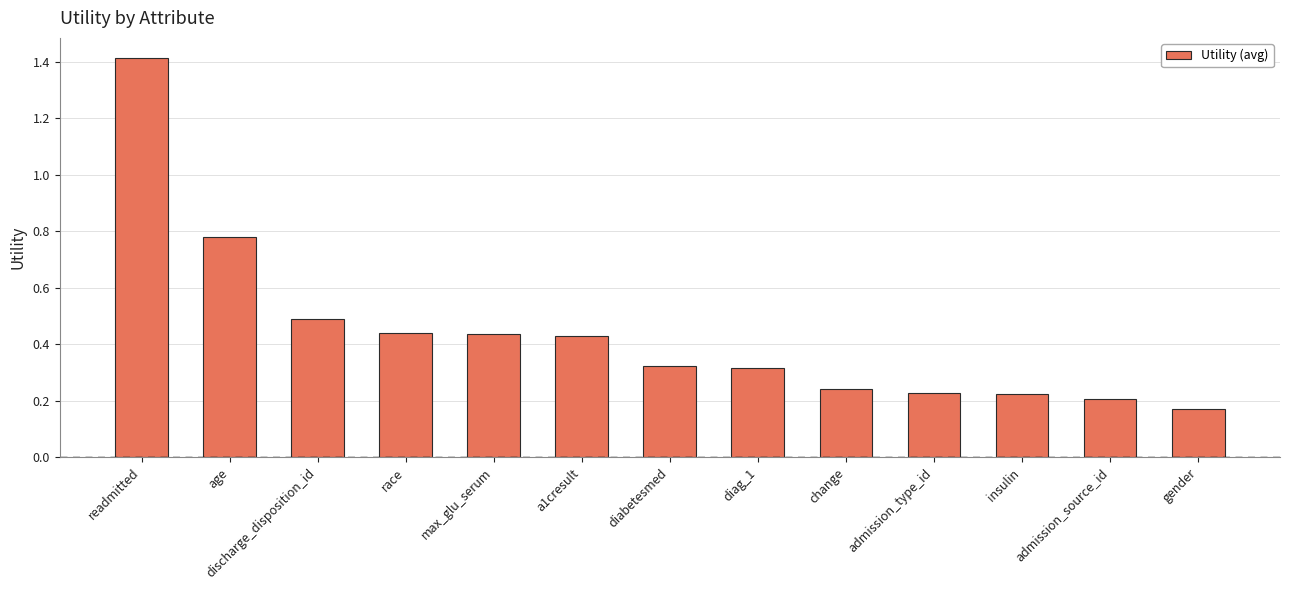

What is the maximum value shown in the chart?

1.4